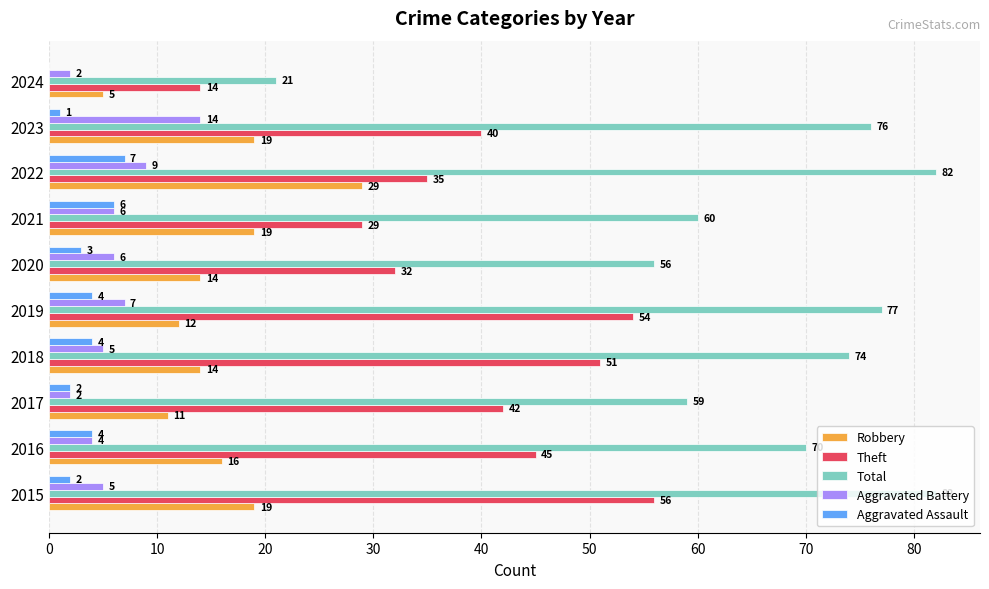

The value of Theft at 2015 is 56. True or false?

True